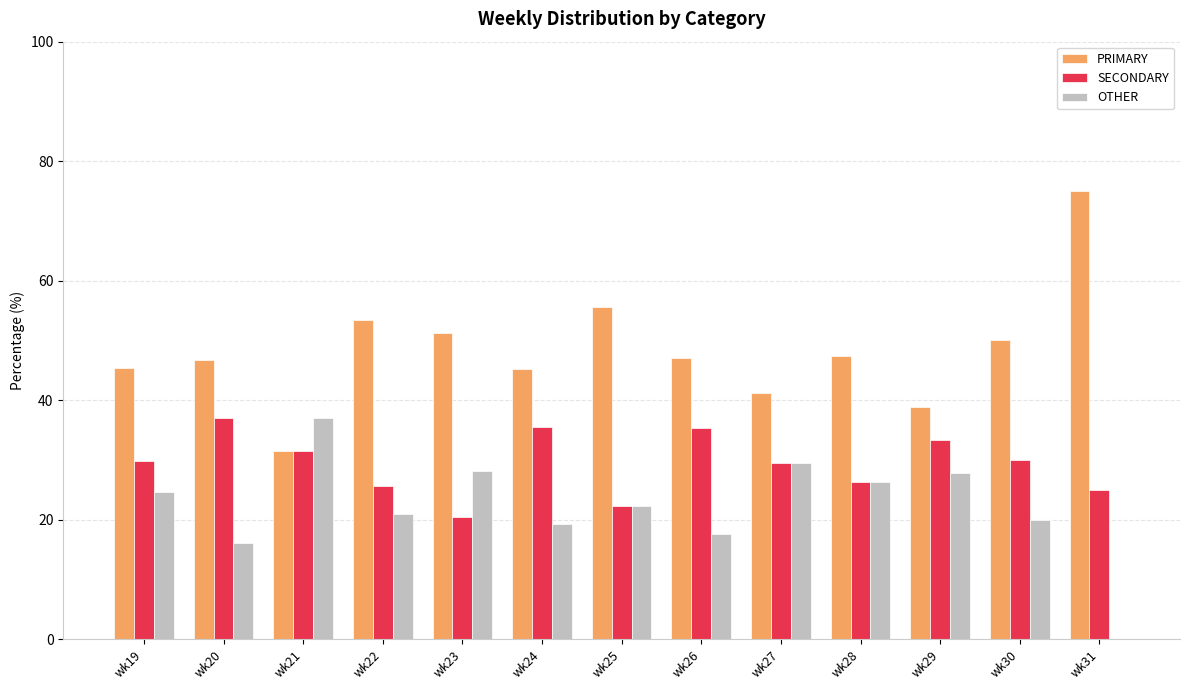

What is the maximum value for OTHER?

37.0